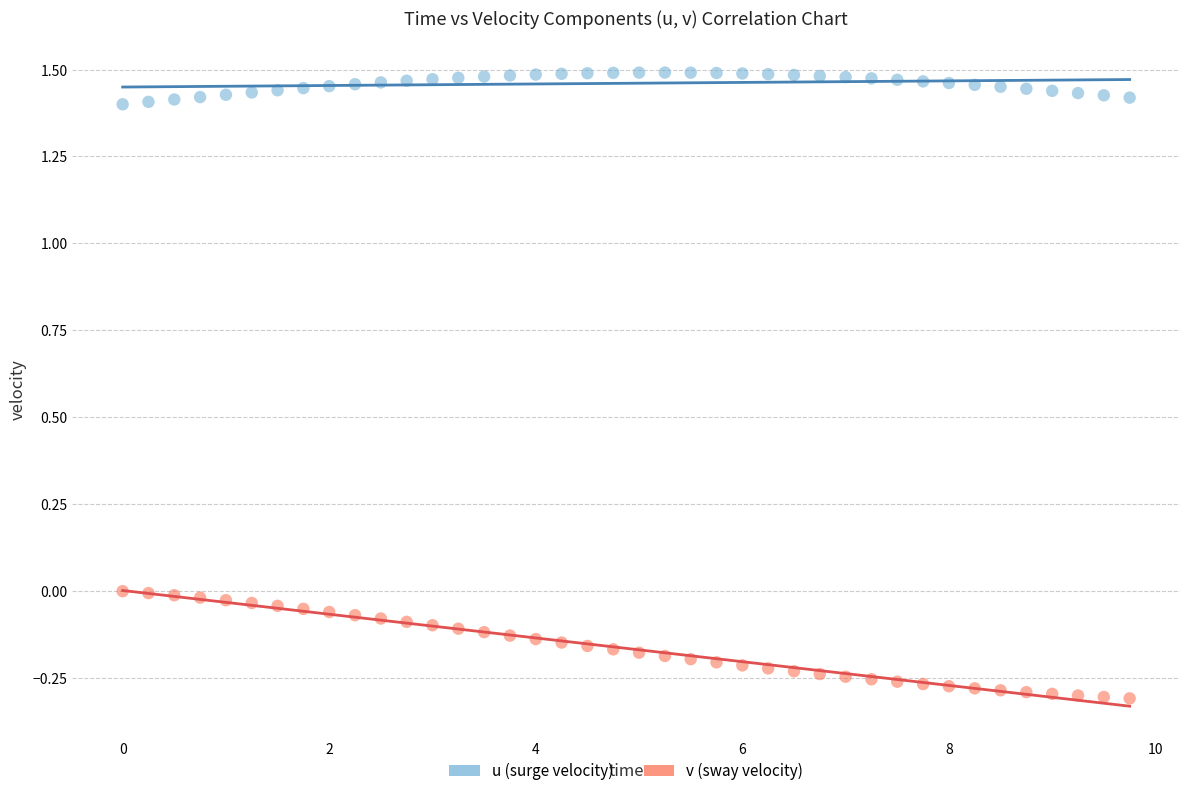

What are all the series names shown in the legend?

u (surge velocity), v (sway velocity)